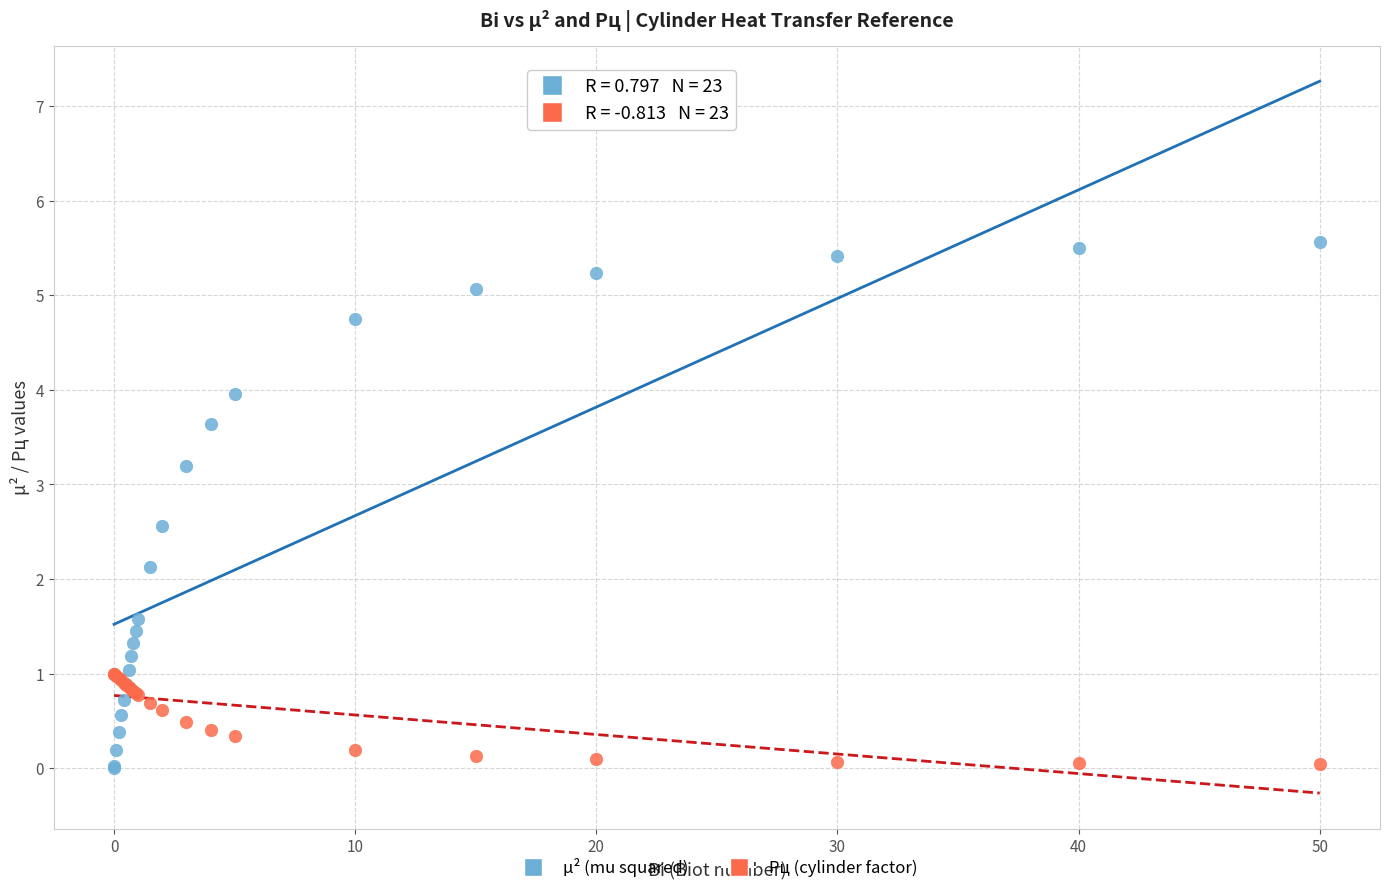

What is the X range (max minus min) for the scatter plot?

50.0